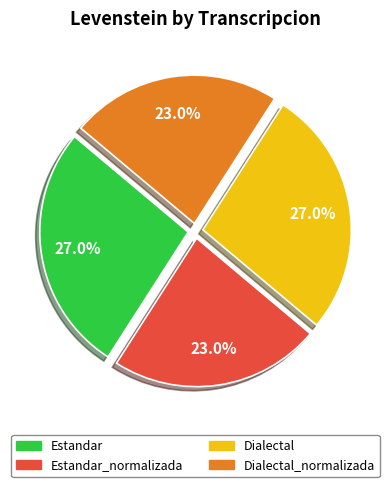

Is there any slice that represents more than half of the pie?

No